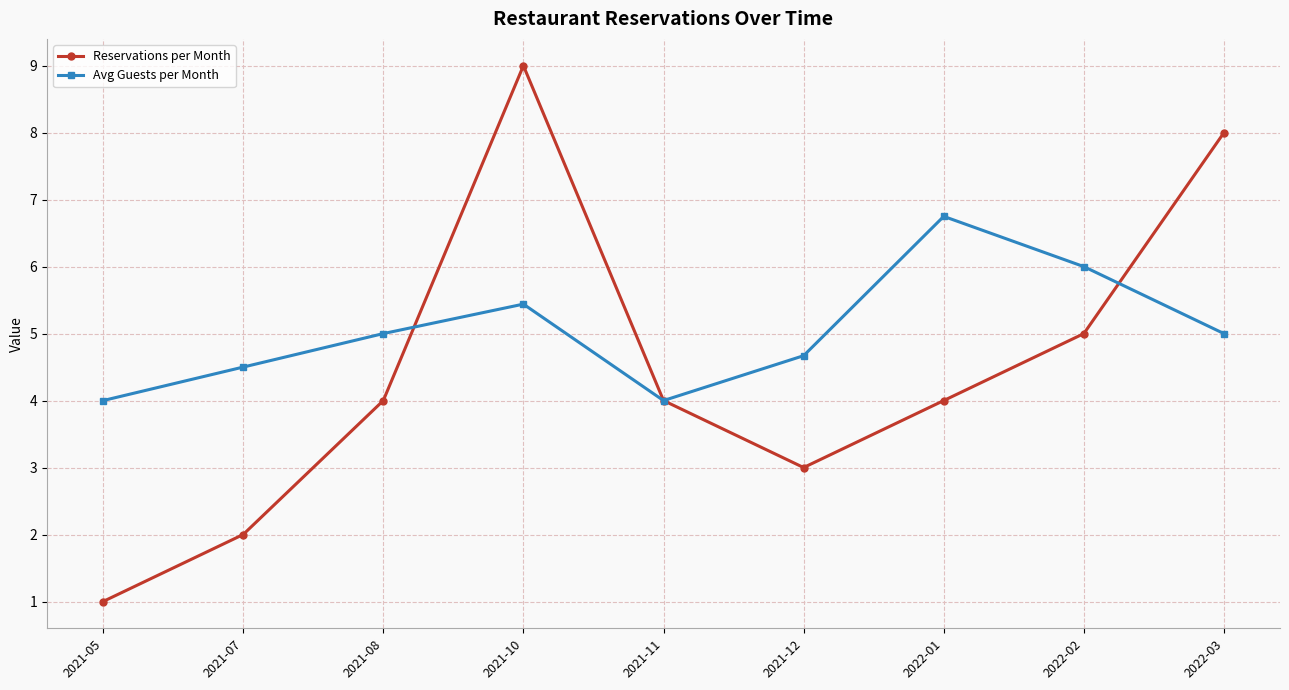

Rank the series at 2022-01 from highest to lowest value.

Avg Guests per Month, Reservations per Month